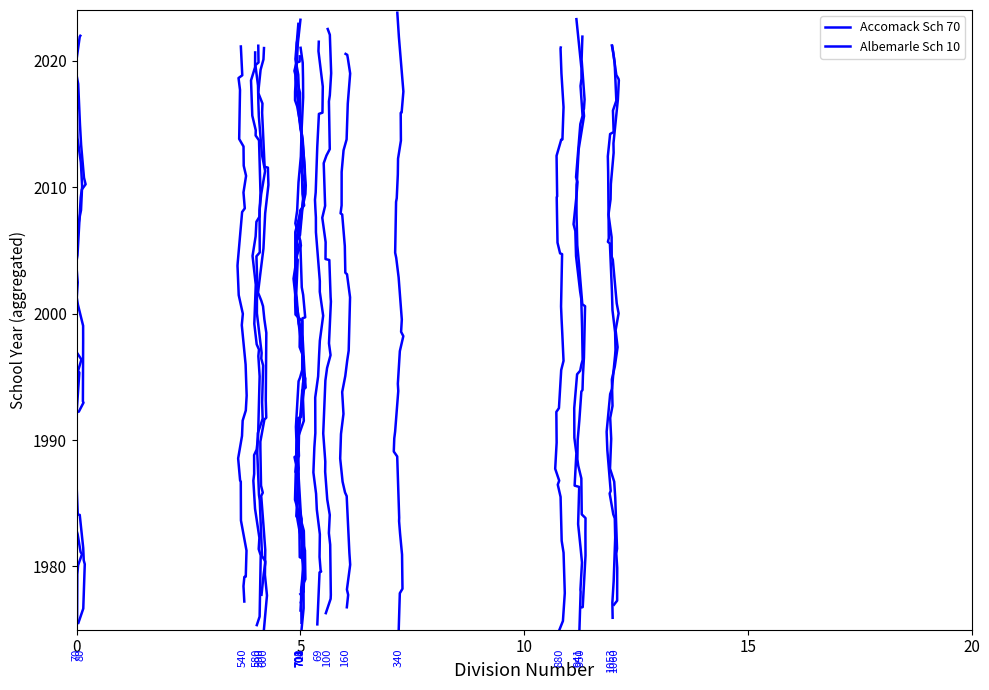

Does the chart display data point markers on the line(s)?

No